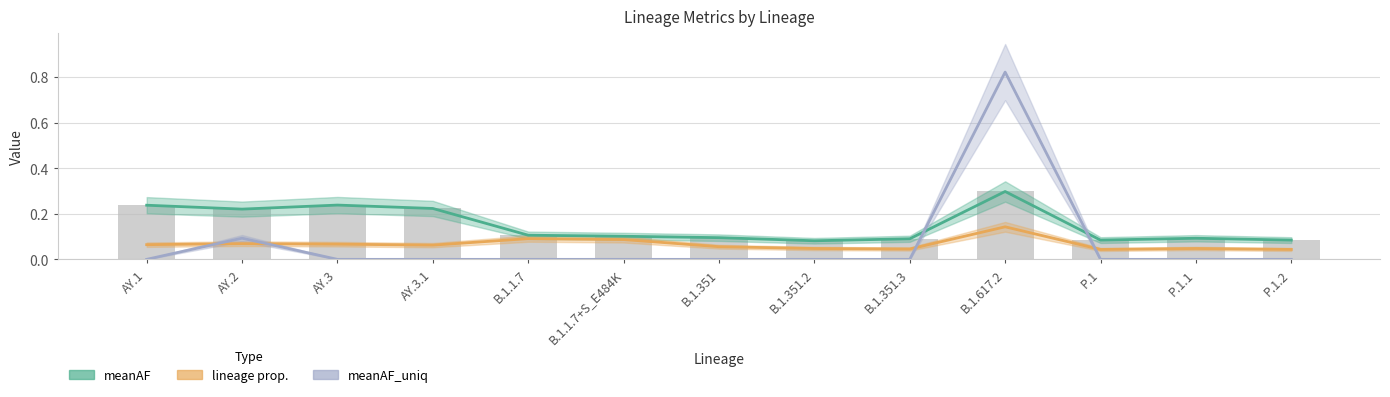

List the series in order of their peak value, lowest first.

lineage prop., meanAF, meanAF_uniq